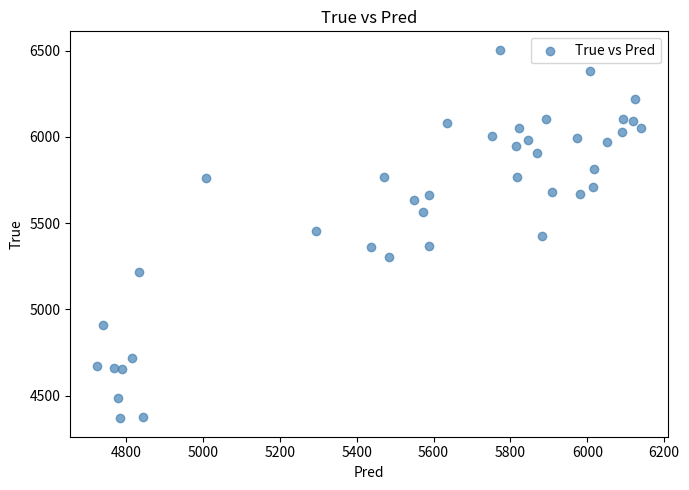

What is the range of Y values (max minus min)?

2136